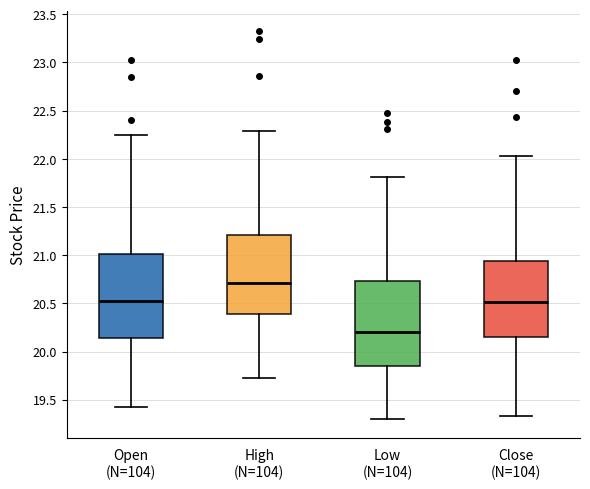

Reading left to right, transcribe this box plot: for each box, give where its median line is, the range the box spans, and where its two whiskers end, as read against the y-axis. The values are not printed on the chart, so give them approximately, as read against the axis.

Open (N=104): median 20.50, box 20.15 to 21.00, whiskers 19.40 to 22.25
High (N=104): median 20.70, box 20.40 to 21.20, whiskers 19.75 to 22.30
Low (N=104): median 20.20, box 19.85 to 20.75, whiskers 19.30 to 21.80
Close (N=104): median 20.50, box 20.15 to 20.95, whiskers 19.35 to 22.05